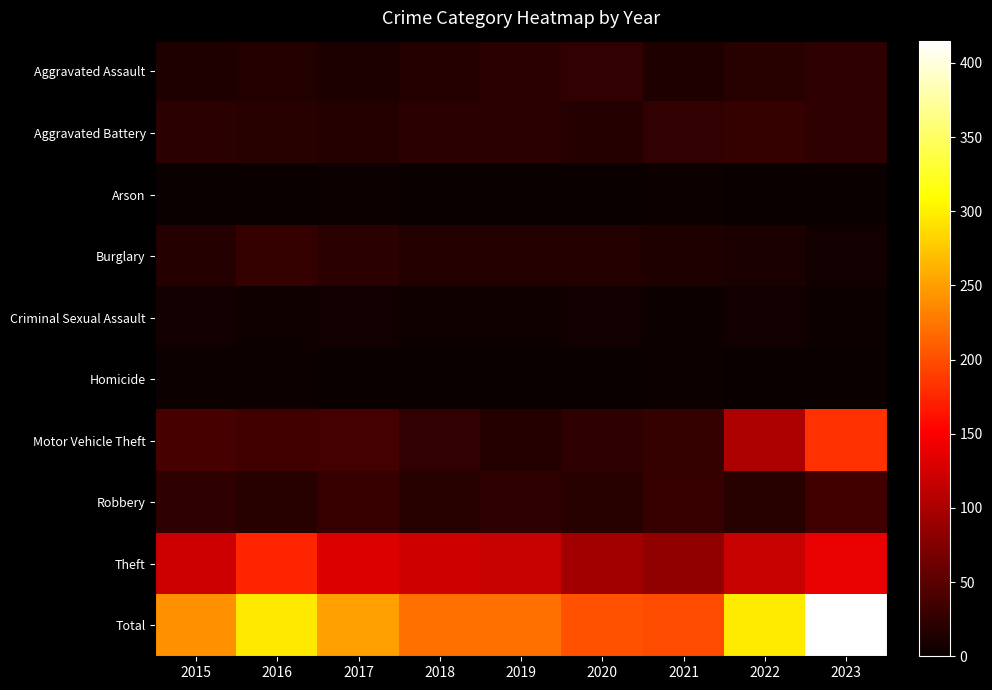

Rank the series by their maximum value, from lowest to highest.

Arson, Homicide, Criminal Sexual Assault, Aggravated Assault, Aggravated Battery, Burglary, Robbery, Theft, Motor Vehicle Theft, Total